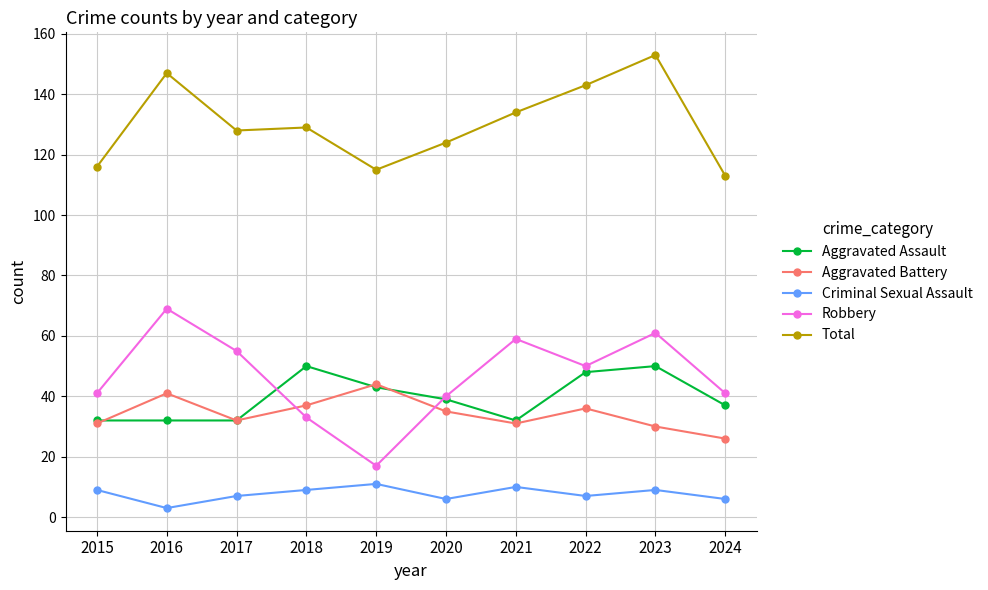

Is the value of Aggravated Assault at 2023 greater than the value of Robbery at 2021?

No